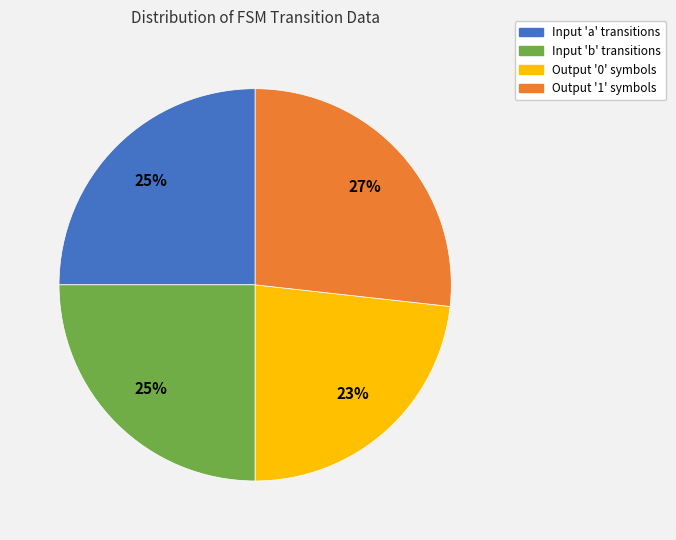

Which has a higher value, Output '0' symbols or Output '1' symbols?

Output '1' symbols